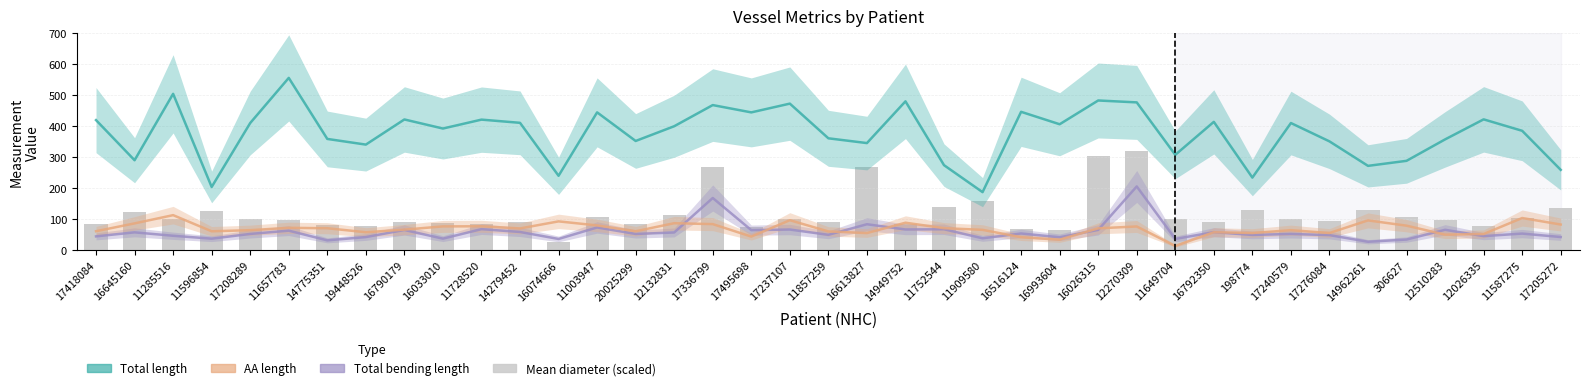

Reading left to right, extract all data points from this chart.

Total length: 420.0	290.6	504.8	204.3	410.6	556.2	359.3	341.0	422.1	392.9	421.6	411.3	240.4	445.0	352.7	400.3	468.5	444.9	473.2	361.3	345.9	480.6	274.6	187.7	446.8	406.7	483.4	477.2	308.0	414.4	234.6	410.6	351.4	272.4	288.7	357.8	422.4	385.5	259.5
Total bending length: 45.0	57.9	46.9	37.5	52.8	63.4	32.1	42.7	65.6	37.6	68.3	59.1	36.6	73.7	52.7	57.5	168.8	65.1	67.0	49.9	84.1	67.2	67.9	38.7	54.3	42.1	65.8	206.0	36.7	58.5	49.6	52.8	49.0	27.6	34.7	66.2	45.7	54.0	42.8
AA length: 61.6	86.8	113.4	61.3	64.9	72.5	71.2	58.3	66.7	77.1	77.5	70.5	93.3	80.3	61.5	87.4	84.5	44.3	97.1	60.9	55.6	89.0	71.4	66.0	42.1	34.3	70.9	76.9	14.1	58.3	55.8	64.9	55.8	96.5	79.5	50.5	52.6	104.2	83.2
Total mean diameter (scaled): 84.7	123.2	101.5	127.2	99.5	97.1	83.0	79.3	91.4	87.1	84.8	90.4	27.1	106.8	86.3	115.1	270.1	75.5	100.9	90.1	268.2	85.0	139.1	160.3	69.6	64.8	305.8	321.5	100.2	91.3	130.8	99.5	93.1	128.9	107.6	96.5	79.0	103.1	135.4